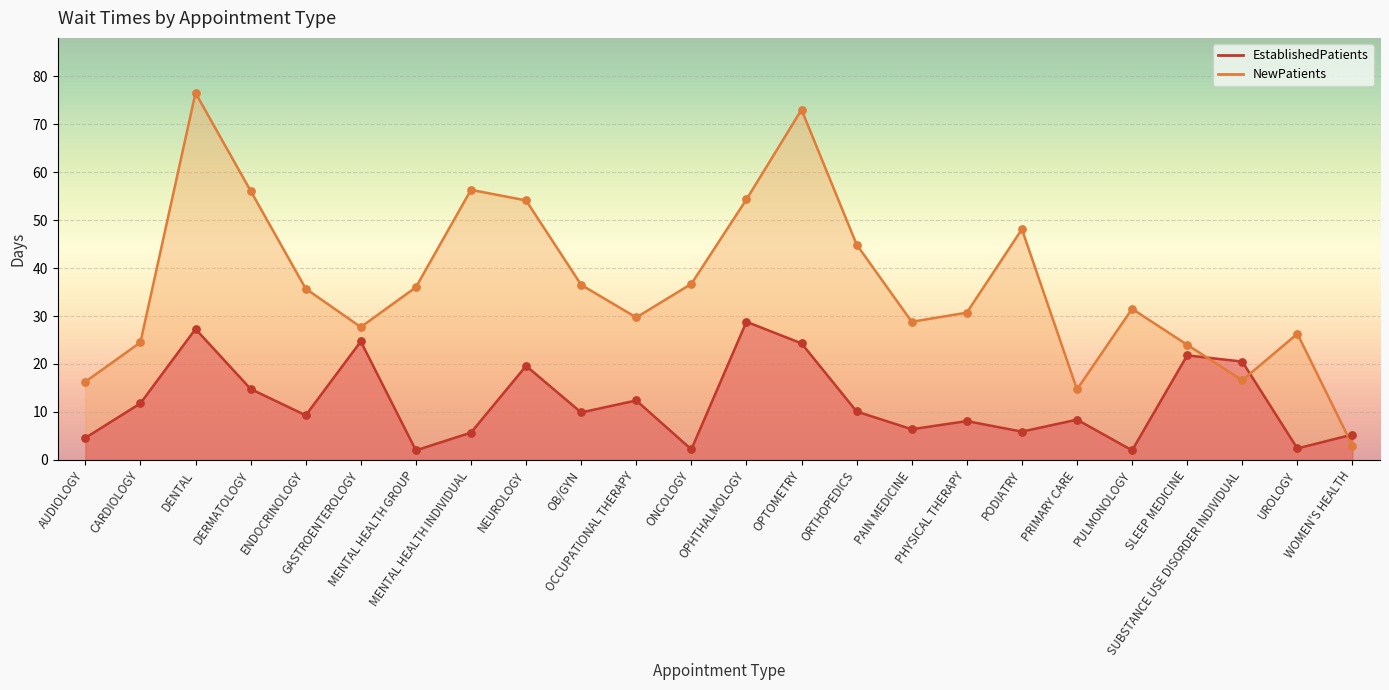

Which series has the largest Y range (max minus min)?

NewPatients